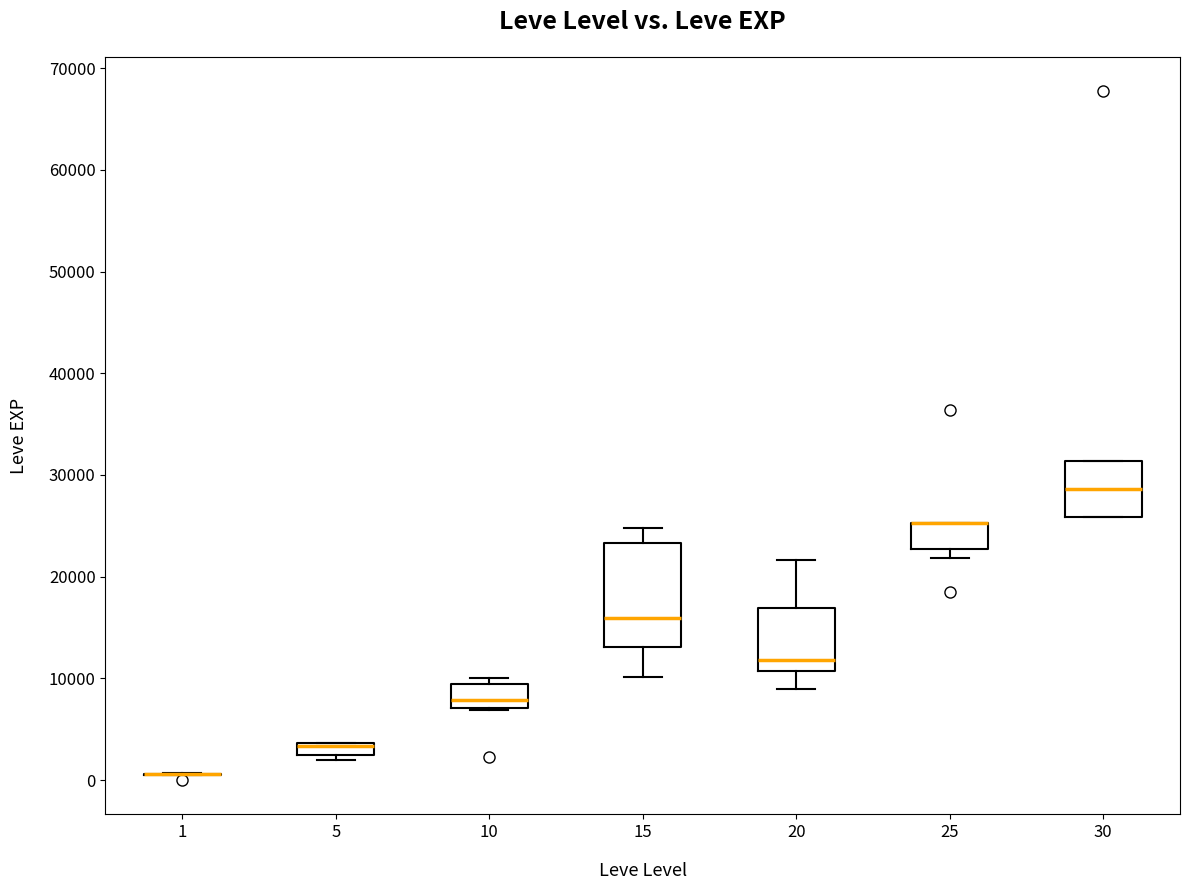

Which box is the tallest, from its lower edge to its upper edge?

15